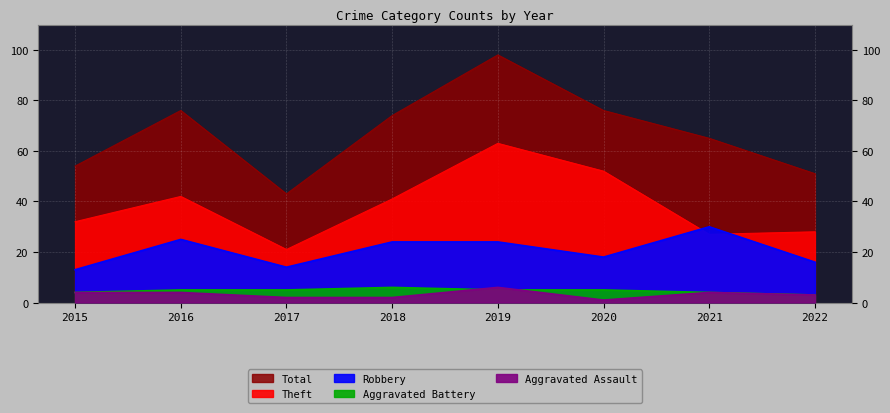

What is the value of the Theft point at the 7th from the left?

27